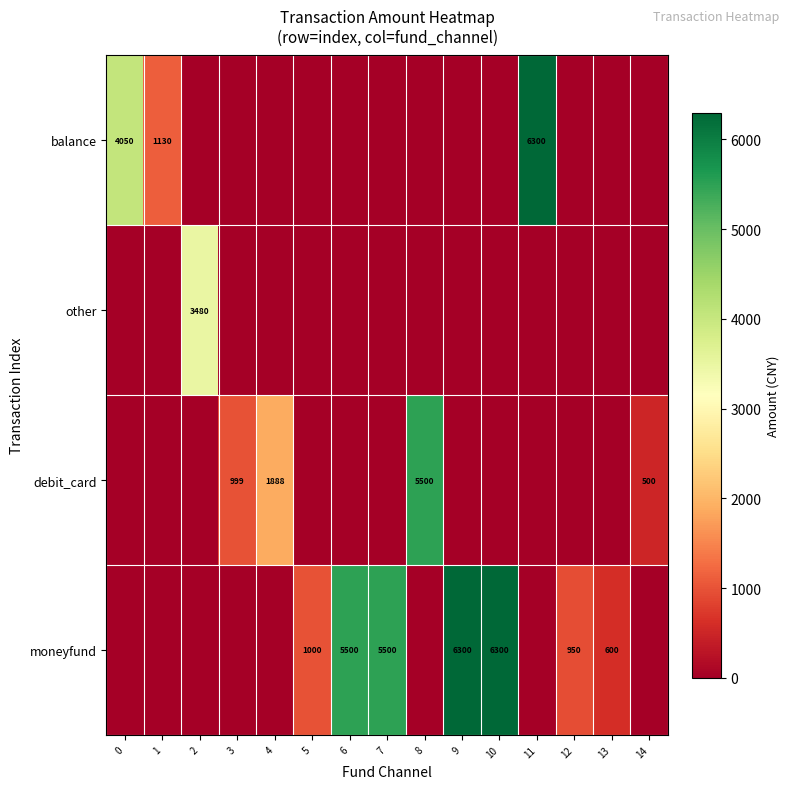

The moneyfund series shows 844 at 13. True or false?

False